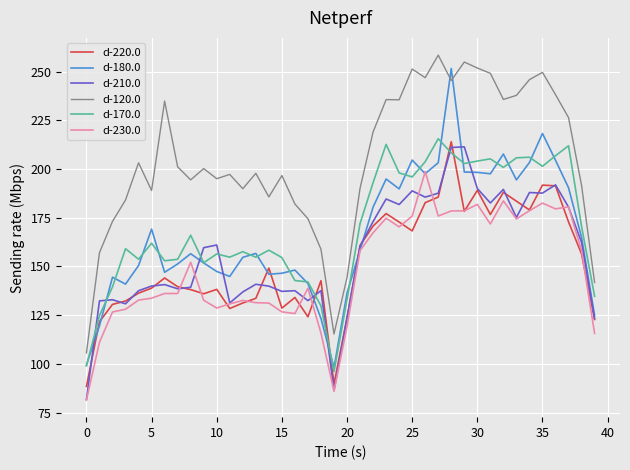

Which series has the largest total across all categories?

d-120.0